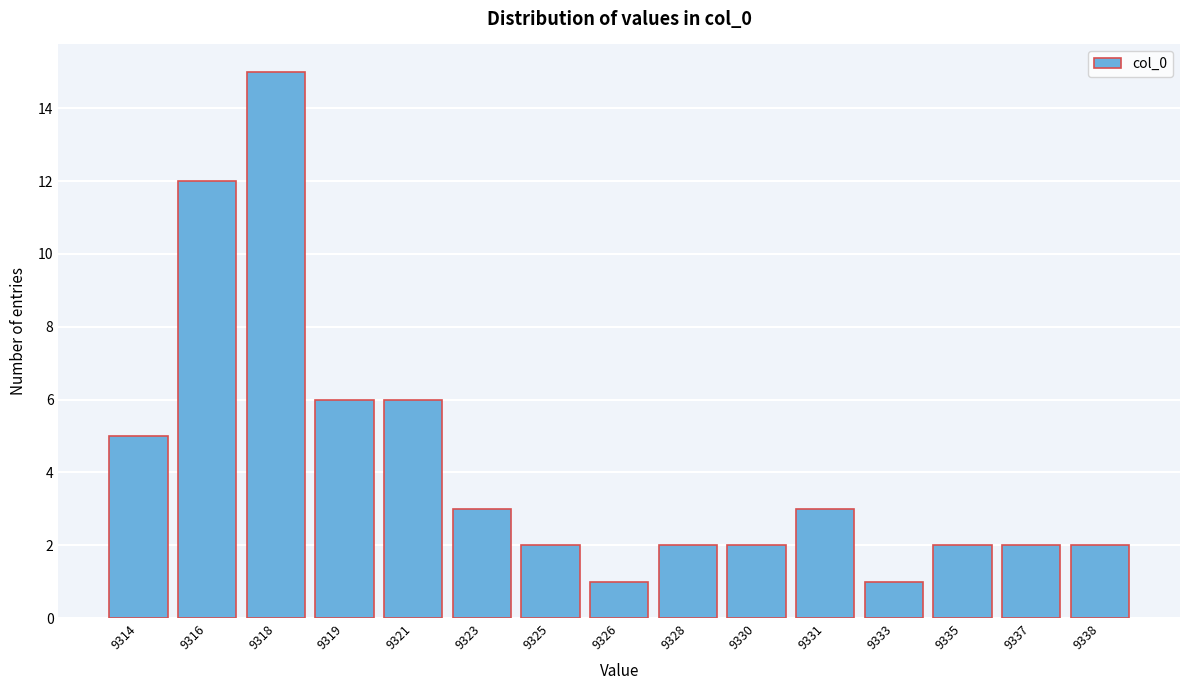

Reading left to right, transcribe all the data shown in this chart.

5	12	15	6	6	3	2	1	2	2	3	1	2	2	2